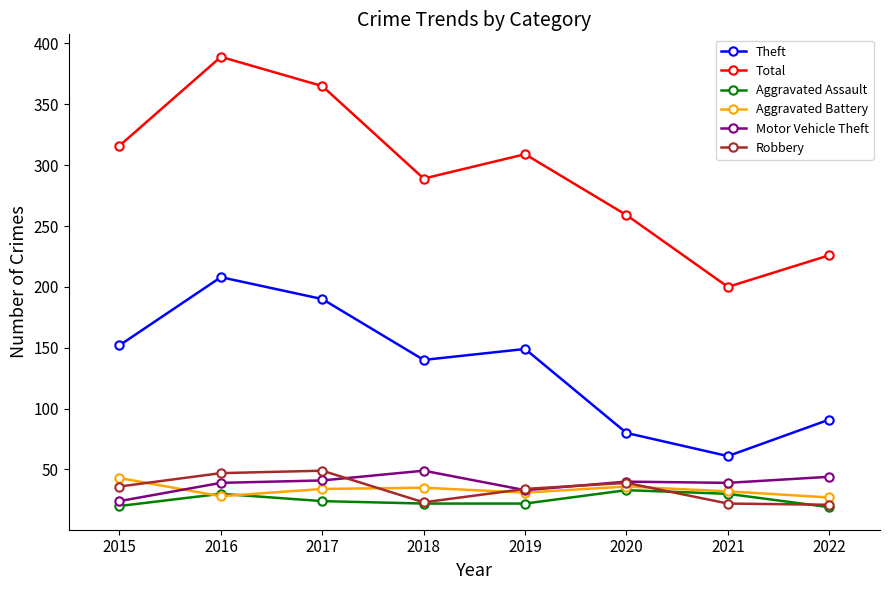

Where is Theft nearest to the value 134?

2018